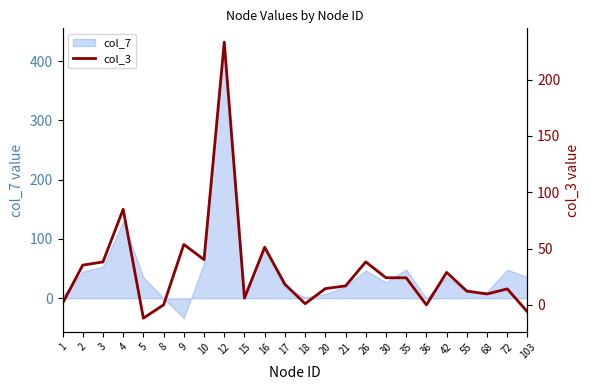

Where is the first local maximum?

4